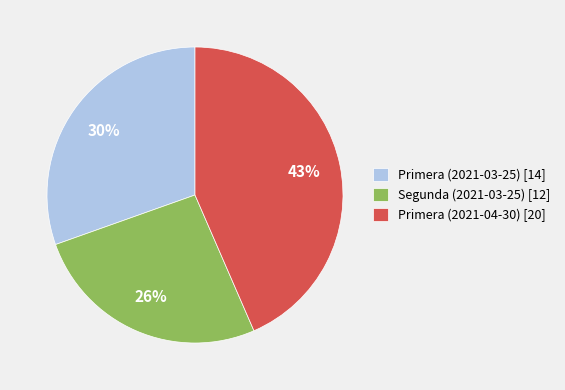

How many slices are in this pie chart?

3